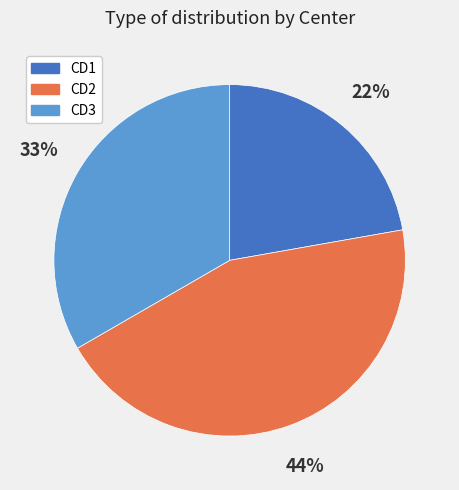

Approximately how many times larger is the value at CD1 compared to CD2?

0.5